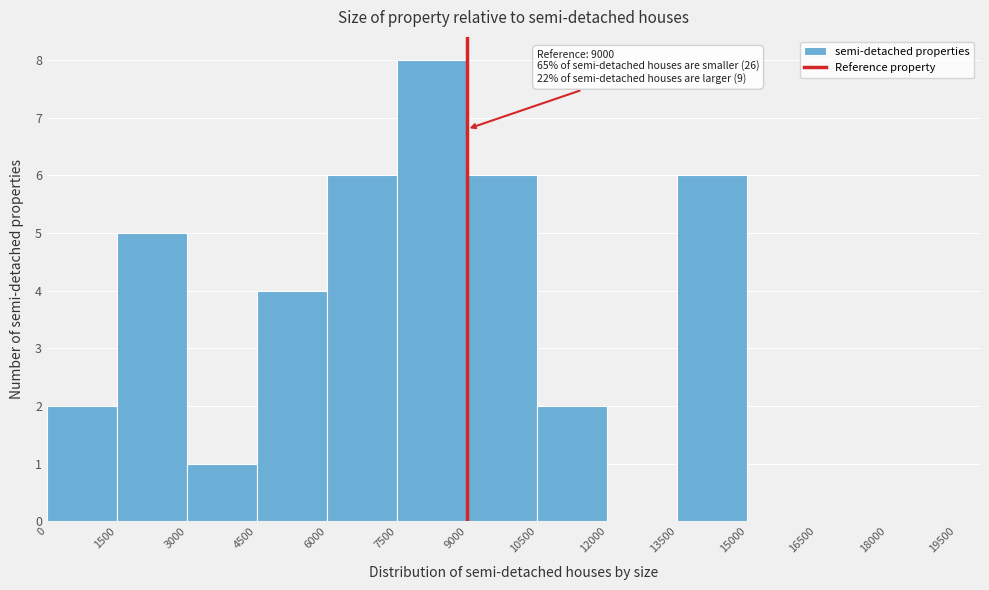

Over which range of the x-axis is the bar tallest?

7500 to 9000